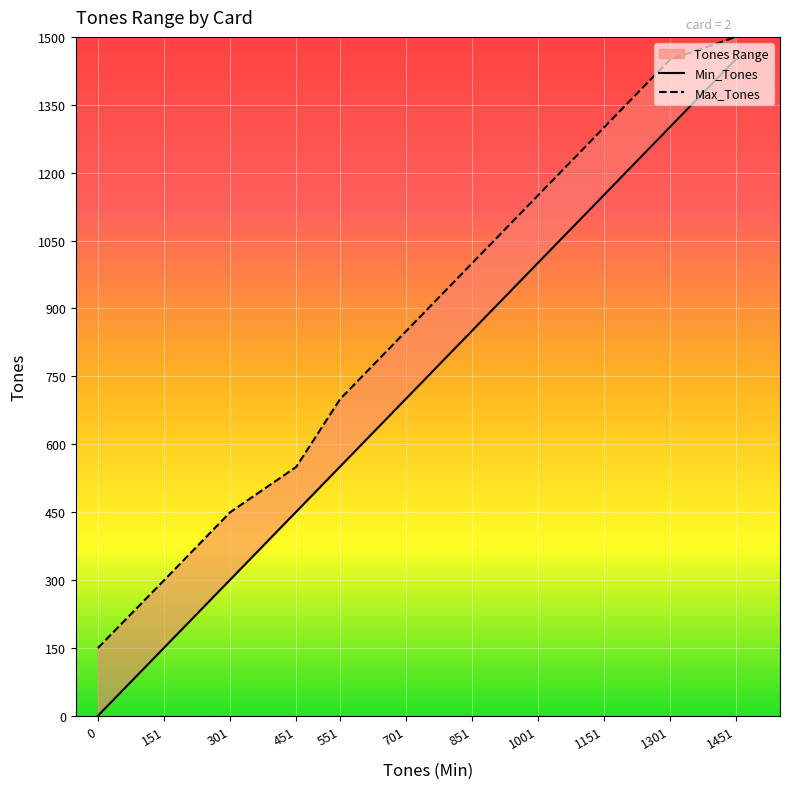

Which series has the largest total across all categories?

Max_Tones